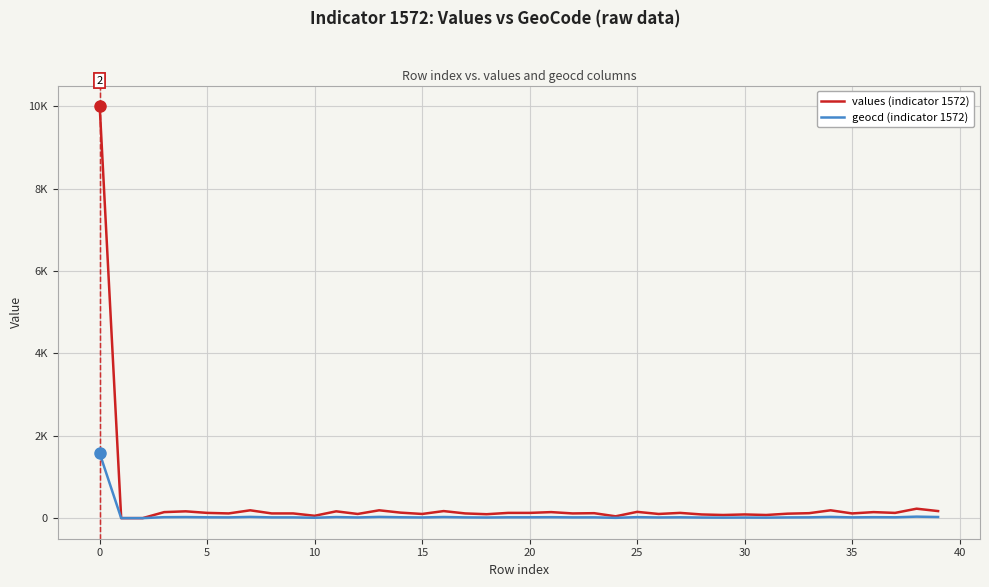

Which series has the widest spread of values?

values (indicator 1572)